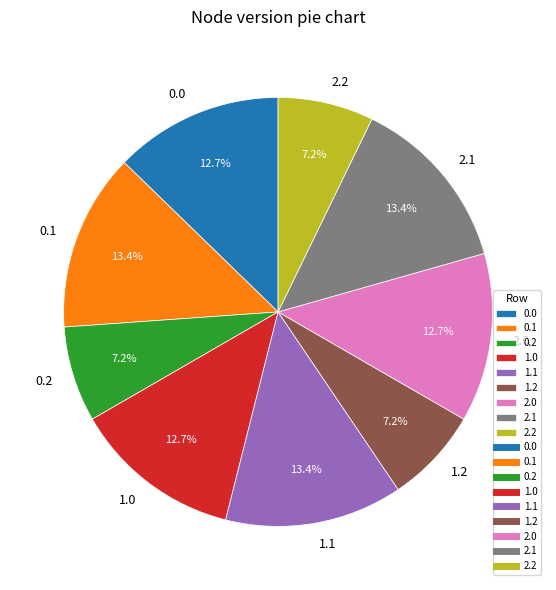

Is it true that 0.1 is 13% of the pie?

True